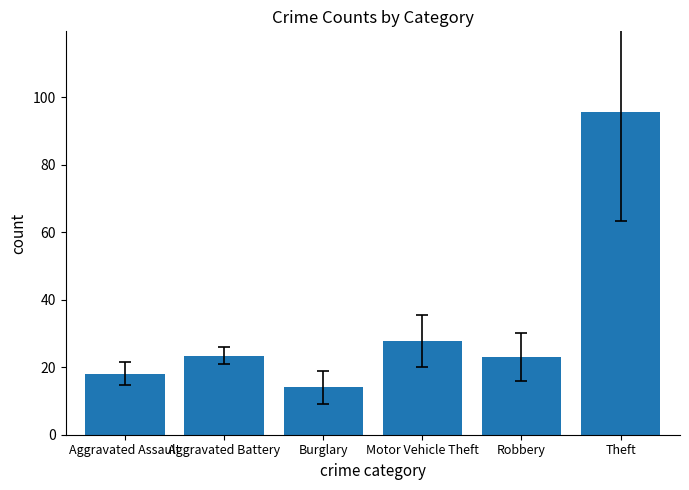

The chart shows a value of 33.4 at Robbery. True or false?

False